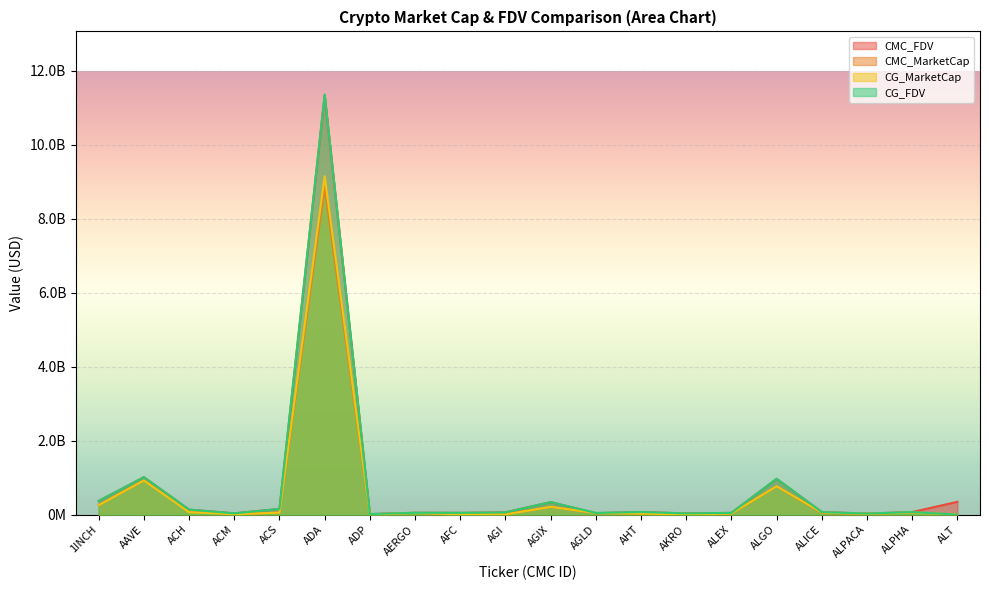

What is the spread (max minus min) of values at AERGO?

5718468.0